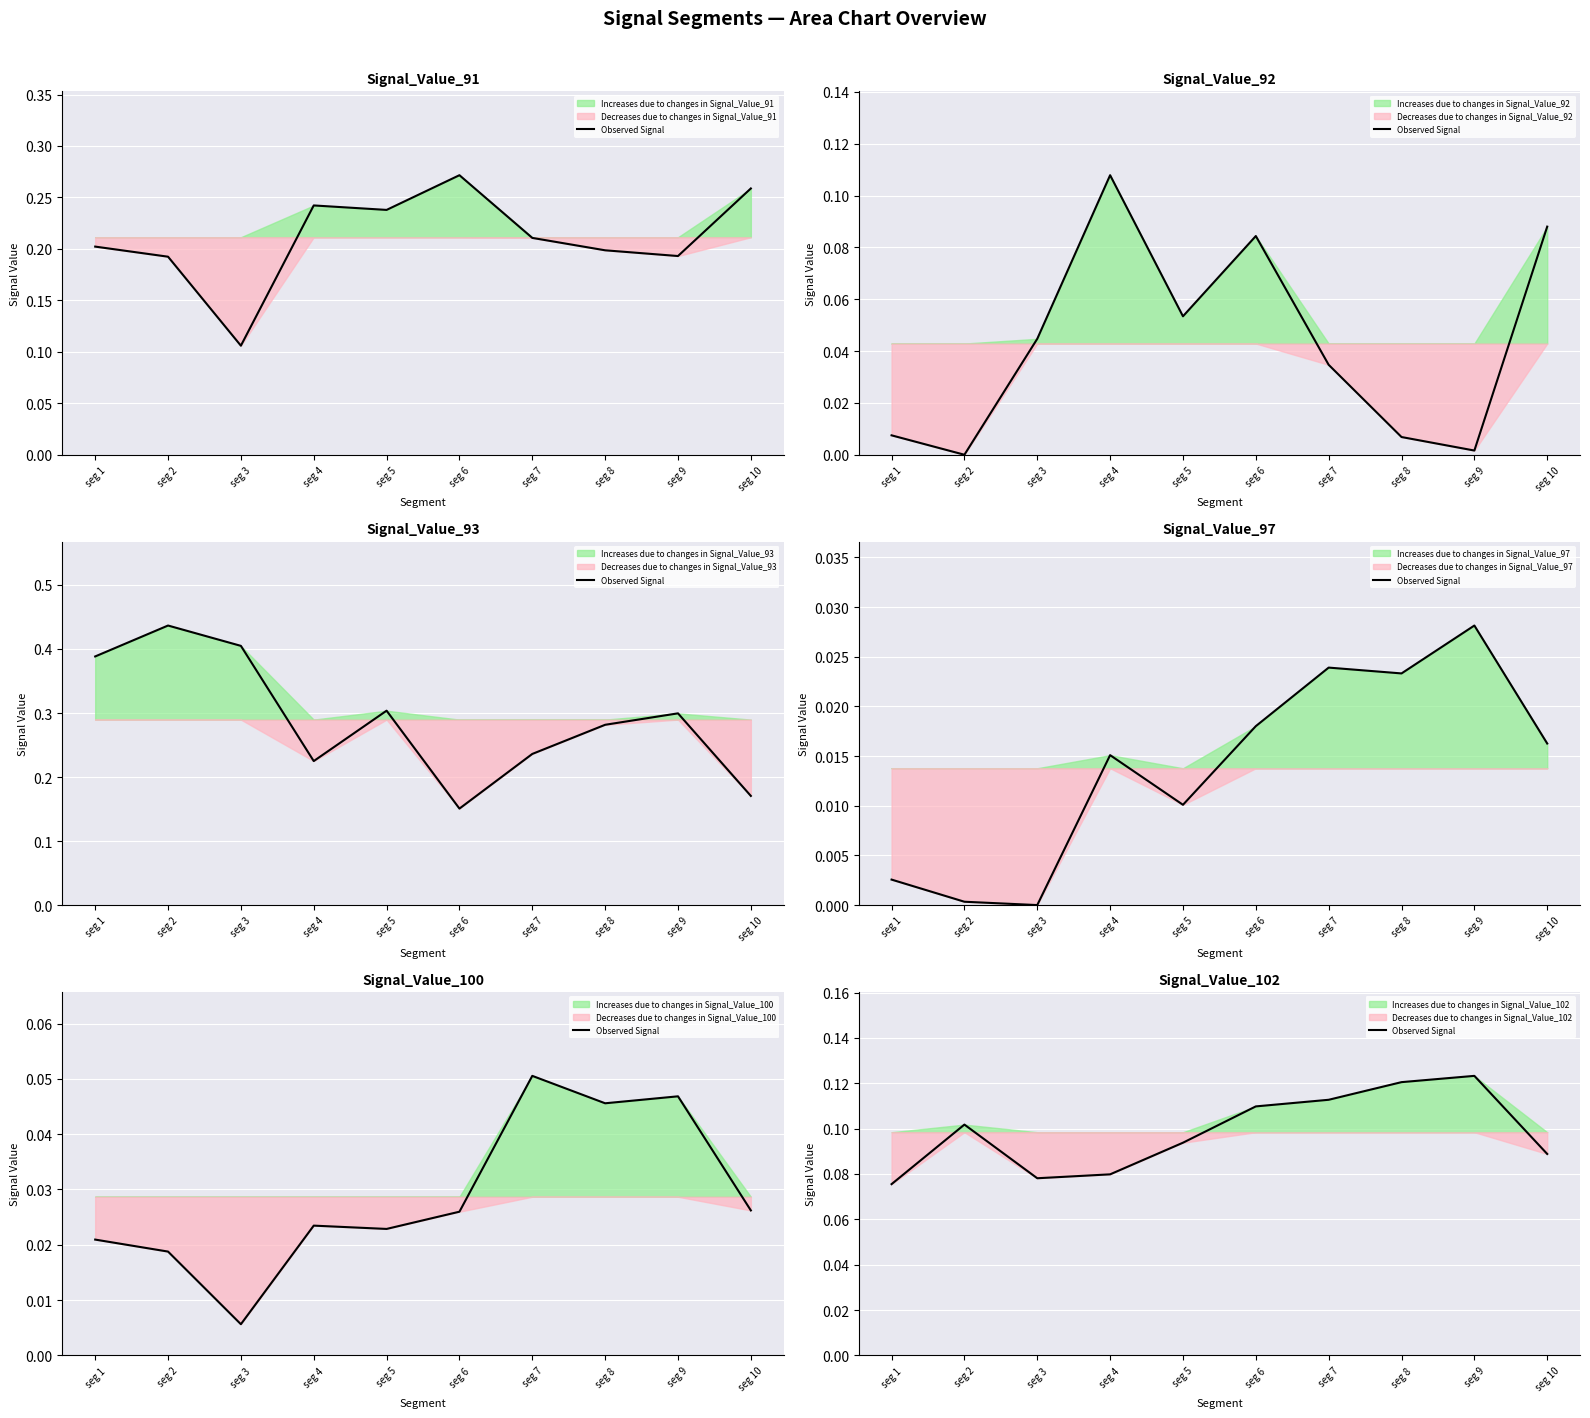

At which label is the value closest to 0?

seg 1